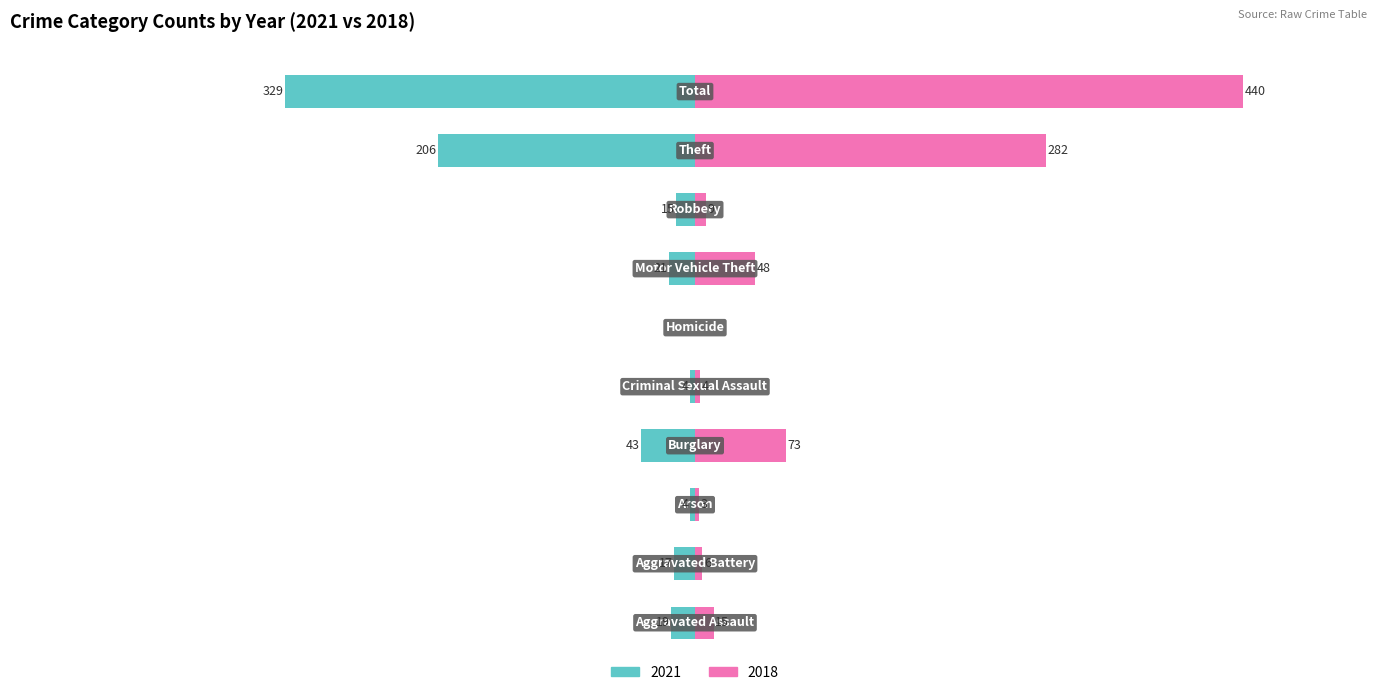

At how many categories does at least one series exceed 194?

2